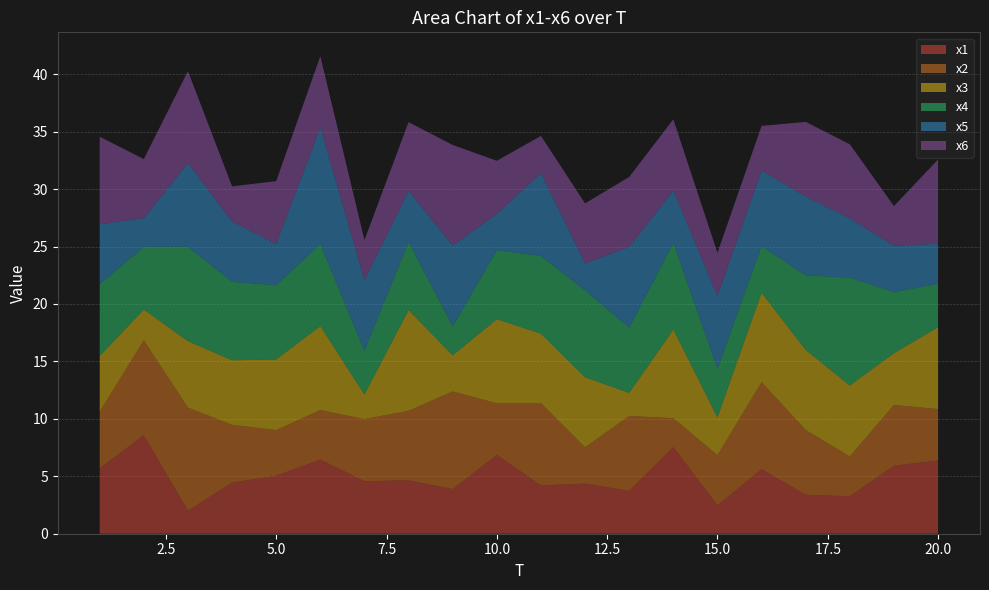

Reading right to left, what are all the values shown in this chart?

x1: 20=6.4	19=5.9	18=3.3	17=3.4	16=5.6	15=2.5	14=7.5	13=3.7	12=4.4	11=4.2	10=6.9	9=3.9	8=4.6	7=4.6	6=6.5	5=5.0	4=4.4	3=2.0	2=8.6	1=5.7
x2: 20=4.5	19=5.3	18=3.5	17=5.6	16=7.6	15=4.4	14=2.5	13=6.5	12=3.2	11=7.2	10=4.5	9=8.5	8=6.1	7=5.4	6=4.3	5=4.0	4=5.0	3=9.0	2=8.3	1=4.9
x3: 20=7.1	19=4.5	18=6.2	17=7.0	16=7.8	15=3.3	14=7.7	13=2.0	12=6.1	11=6.0	10=7.3	9=3.1	8=8.8	7=2.1	6=7.3	5=6.1	4=5.6	3=5.8	2=2.7	1=4.8
x4: 20=3.8	19=5.3	18=9.4	17=6.5	16=4.1	15=4.2	14=7.6	13=5.7	12=7.6	11=6.8	10=6.0	9=2.5	8=5.9	7=3.8	6=7.2	5=6.5	4=6.8	3=8.2	2=5.5	1=6.3
x5: 20=3.5	19=4.0	18=5.1	17=6.9	16=6.6	15=6.3	14=4.5	13=7.0	12=2.3	11=7.2	10=3.2	9=7.0	8=4.4	7=6.1	6=10.2	5=3.6	4=5.2	3=7.3	2=2.5	1=5.2
x6: 20=7.3	19=3.5	18=6.5	17=6.5	16=3.9	15=3.7	14=6.2	13=6.1	12=5.2	11=3.2	10=4.6	9=8.7	8=6.0	7=3.5	6=6.2	5=5.5	4=3.1	3=8.0	2=5.2	1=7.6